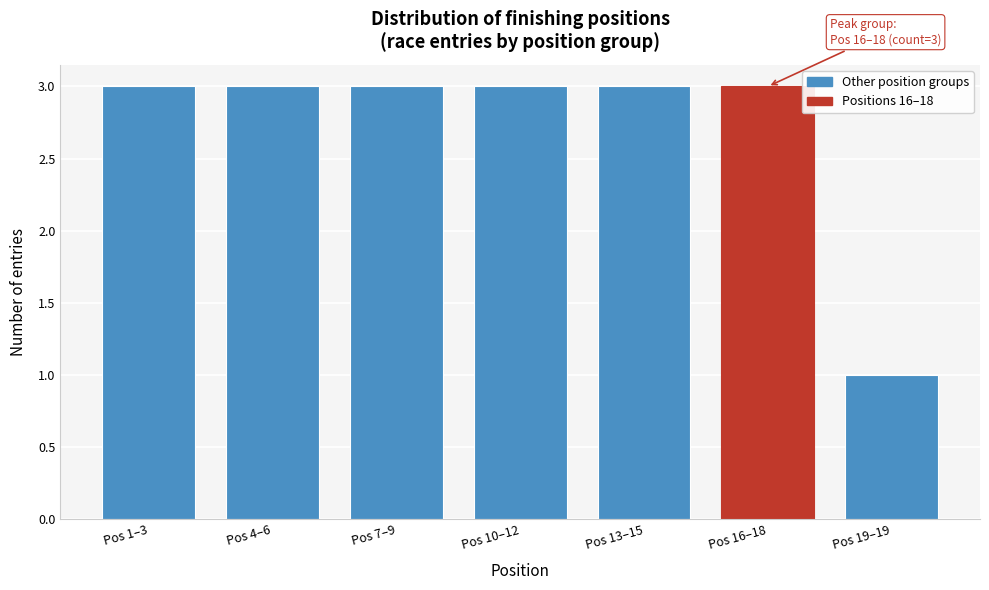

Reading left to right, what are all the values shown in this chart?

3	3	3	3	3	3	1